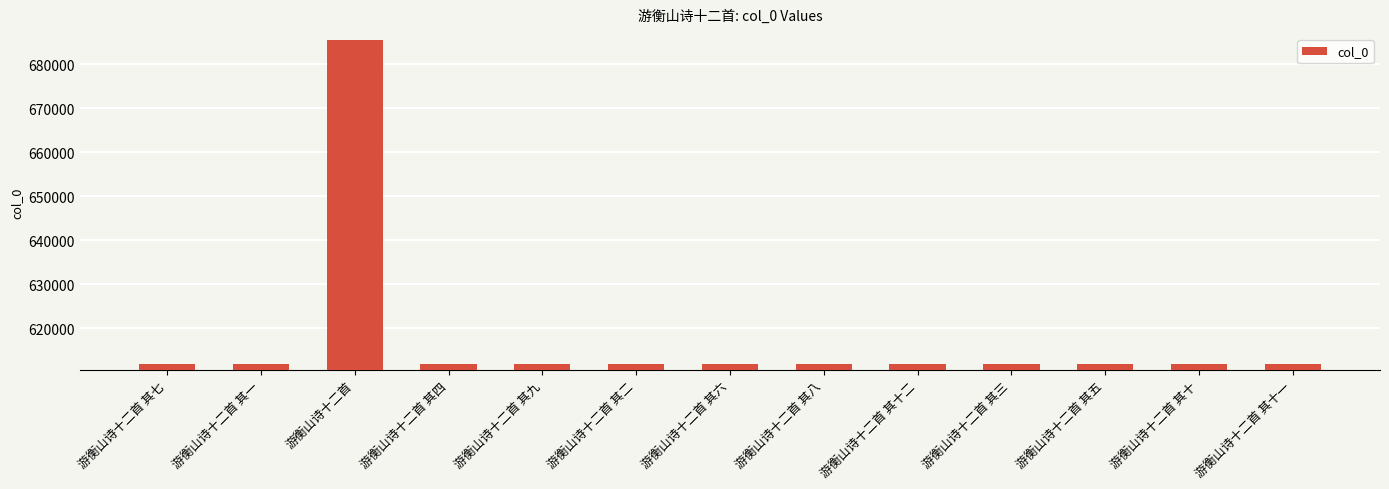

Does the chart contain any negative values?

No